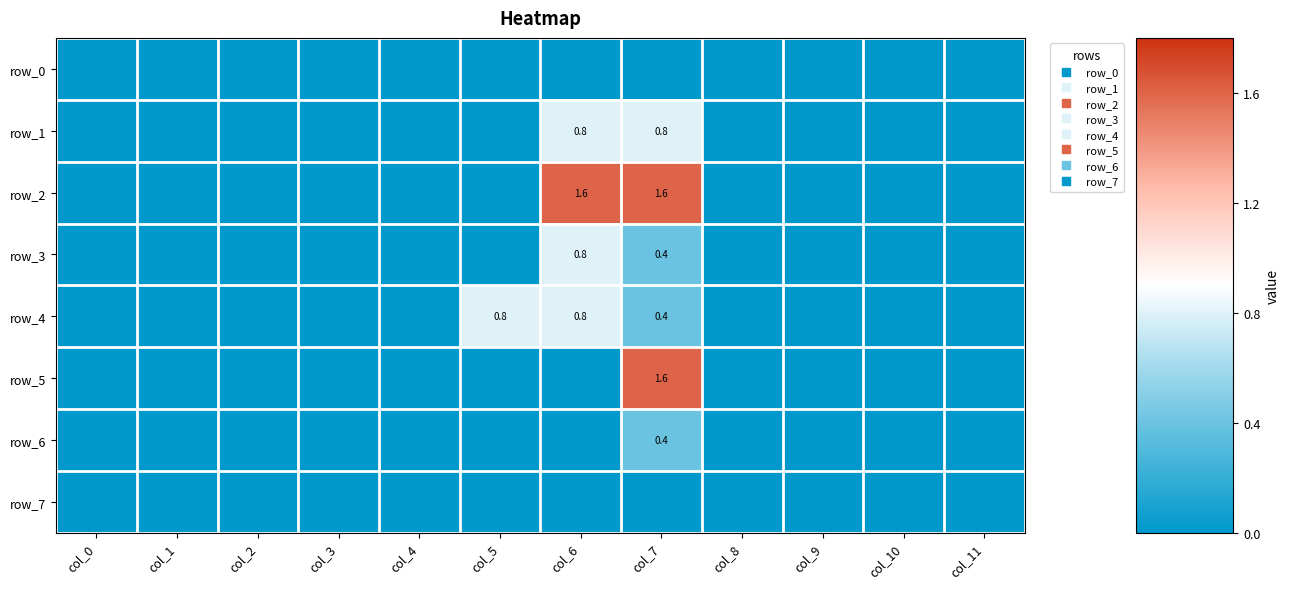

The row_0 series shows 0.0 at col_9. True or false?

True